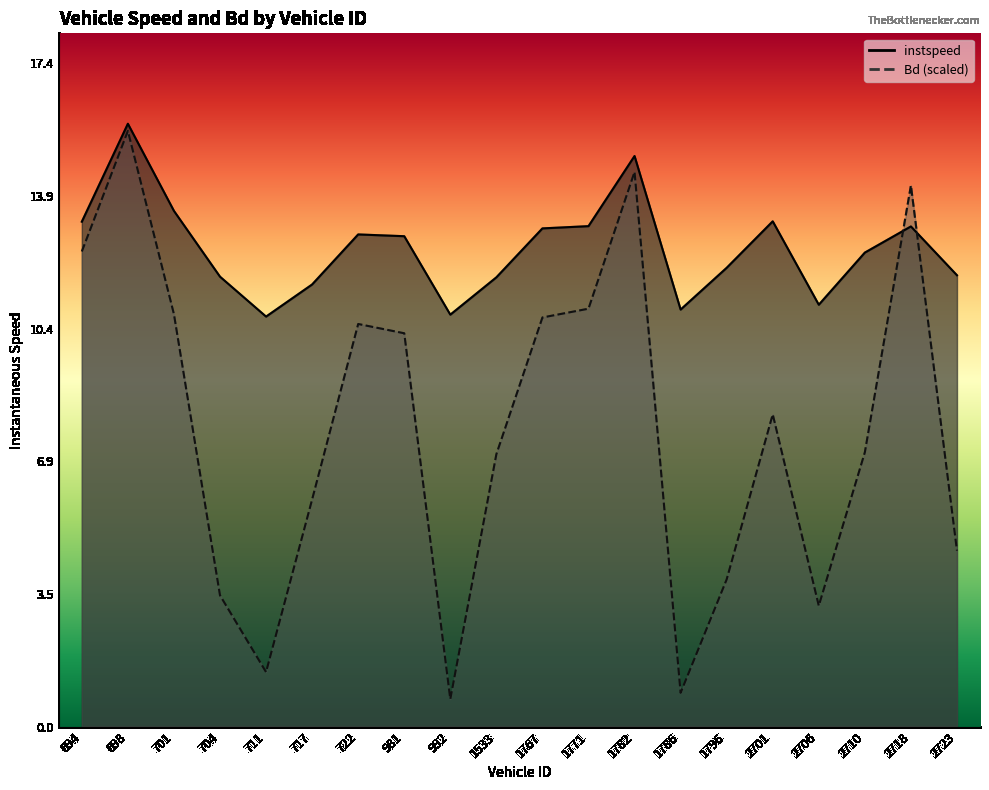

How many interior local peaks does the instspeed series have?

5